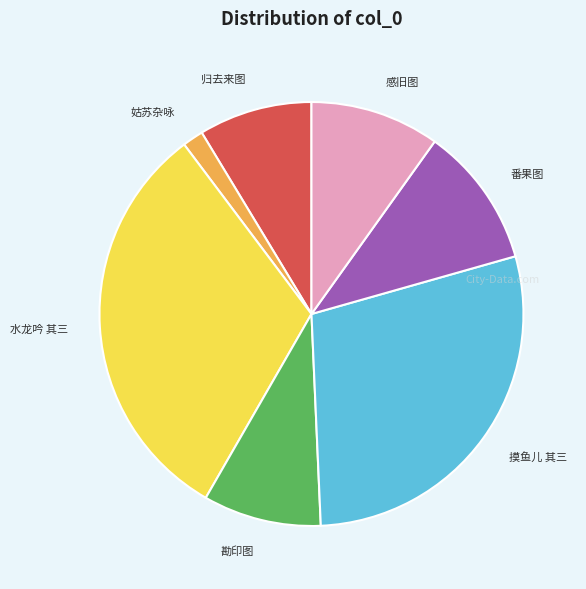

What is the smallest slice in the pie chart?

姑苏杂咏